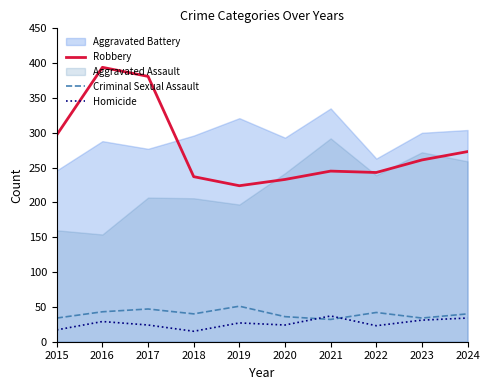

True or false: Robbery and Homicide intersect in this chart.

False